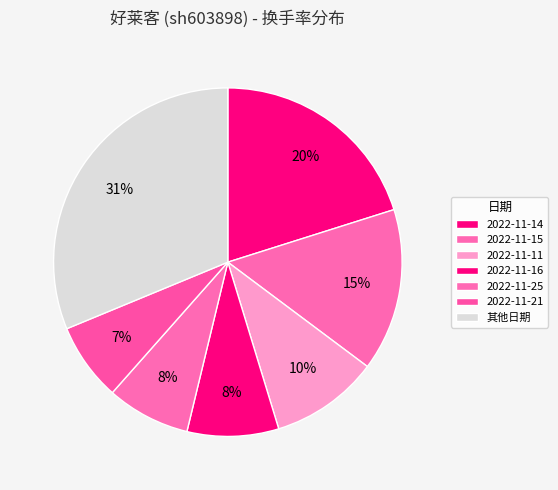

What percentage is NOT represented by 2022-11-14?

79.9%